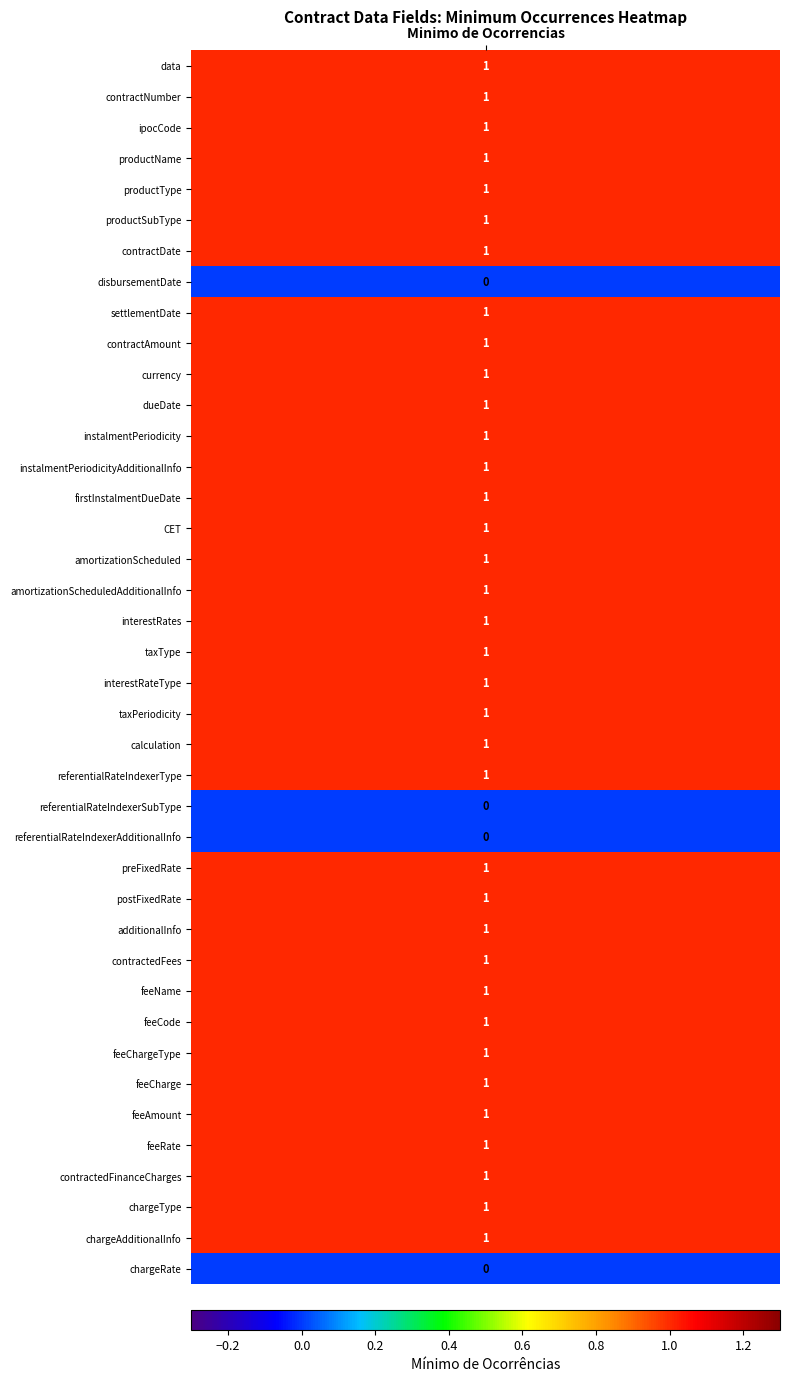

What is the sum of the values at 21 and 12?

2